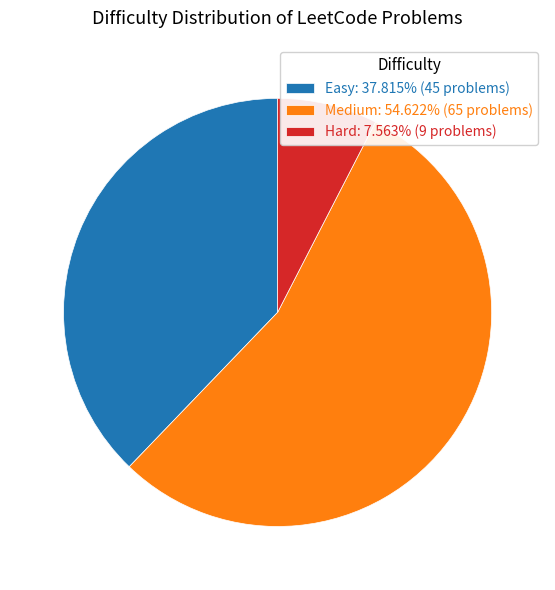

Combined, do Easy: 37.815% (45 problems) and Hard: 7.563% (9 problems) account for over 50%?

No